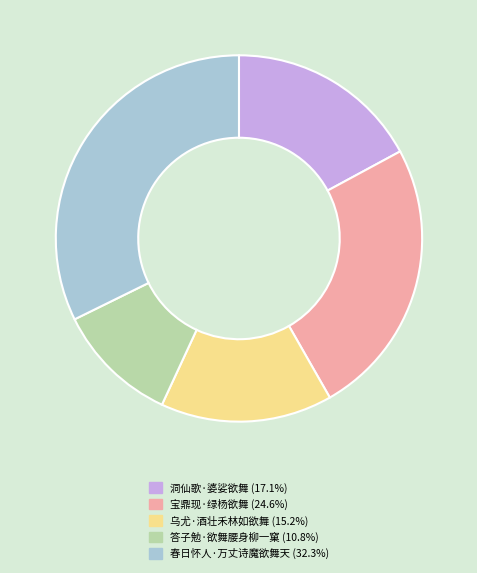

Is it true that 答子勉·欲舞腰身柳一窠 is 1% of the pie?

False